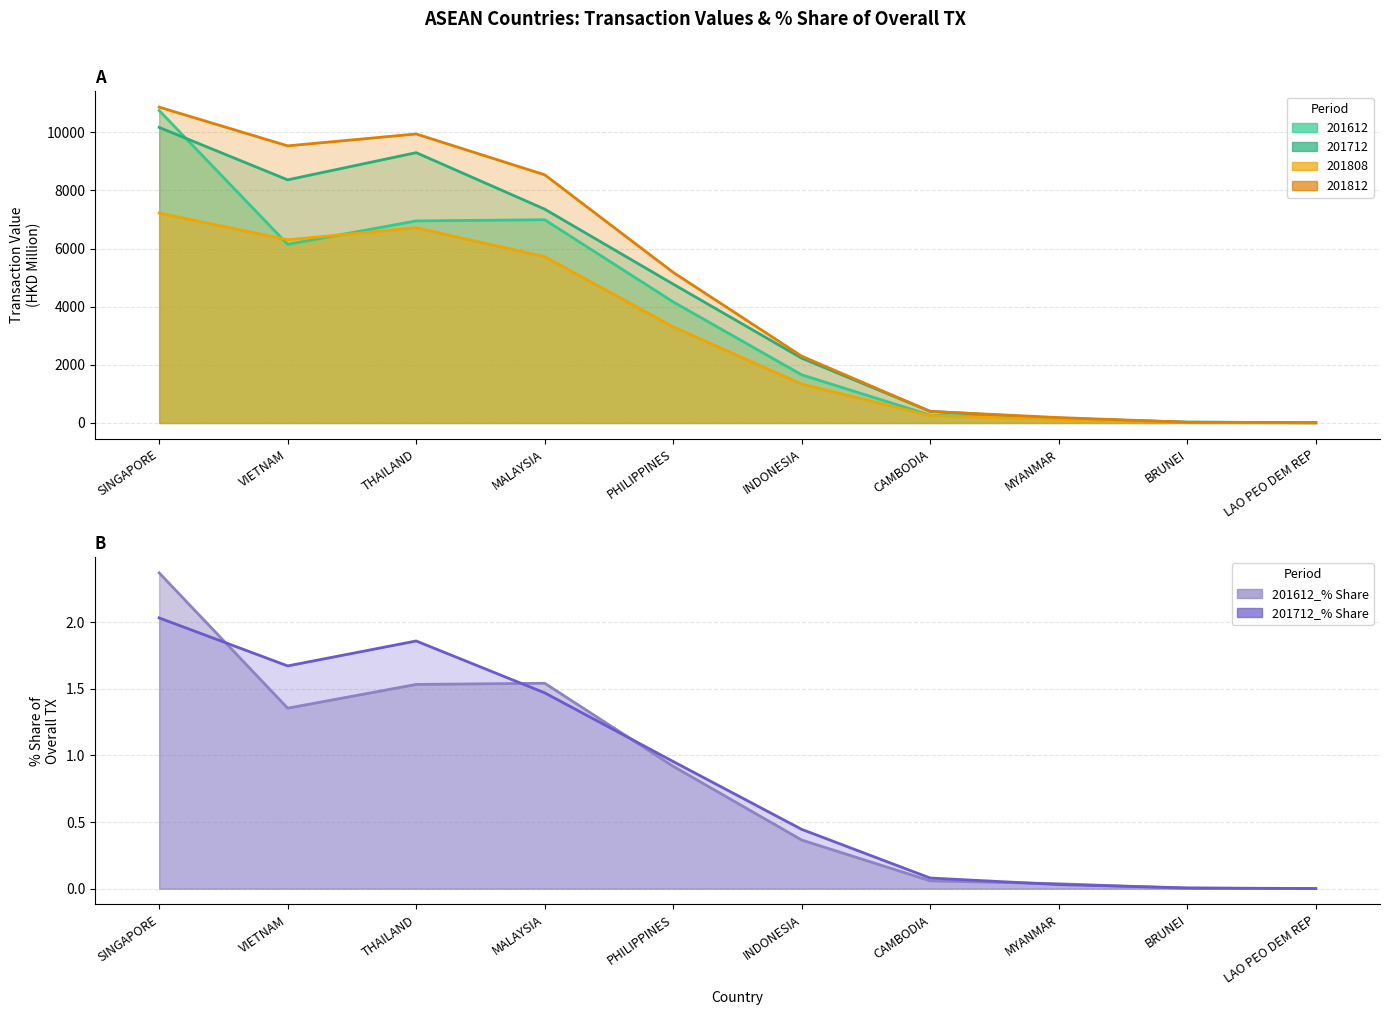

Is it true that 201712 equals 12729.5 at VIETNAM?

False